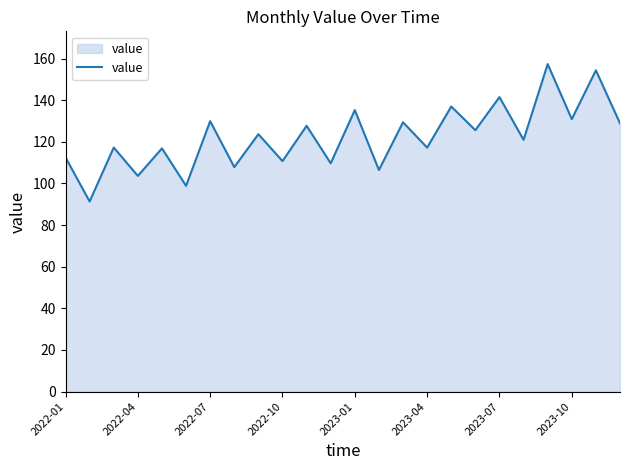

What is the greatest value displayed?

157.3